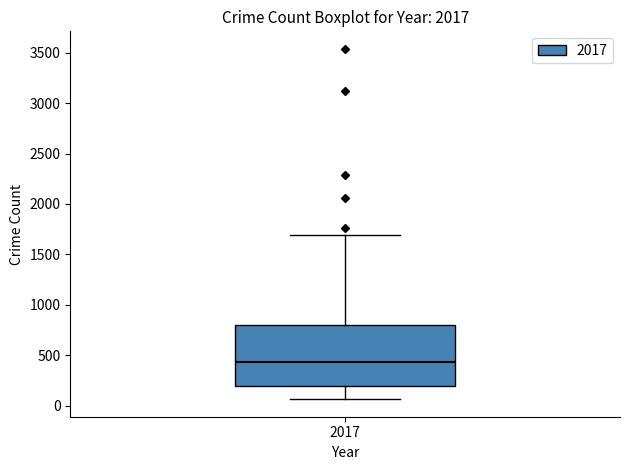

Transcribe this box plot: give where the median line is, the range the box spans, and where the two whiskers end, as read against the y-axis. The values are not printed on the chart, so give them approximately, as read against the axis.

median 450, box 200 to 800, whiskers 50 to 1700